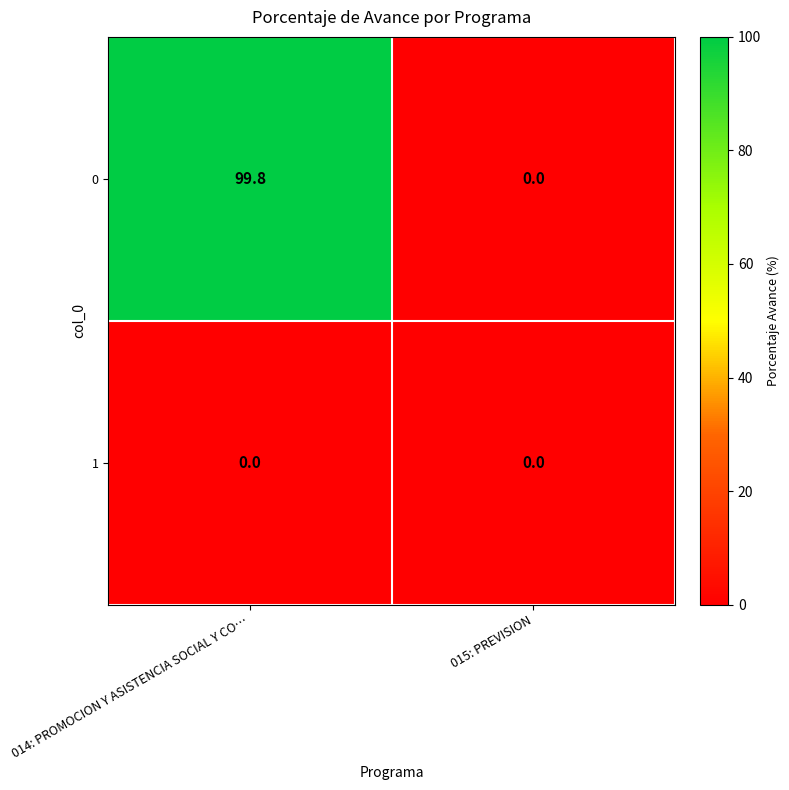

At which category is the sum across all series the highest?

014: PROMOCION Y ASISTENCIA SOCIAL Y CO…